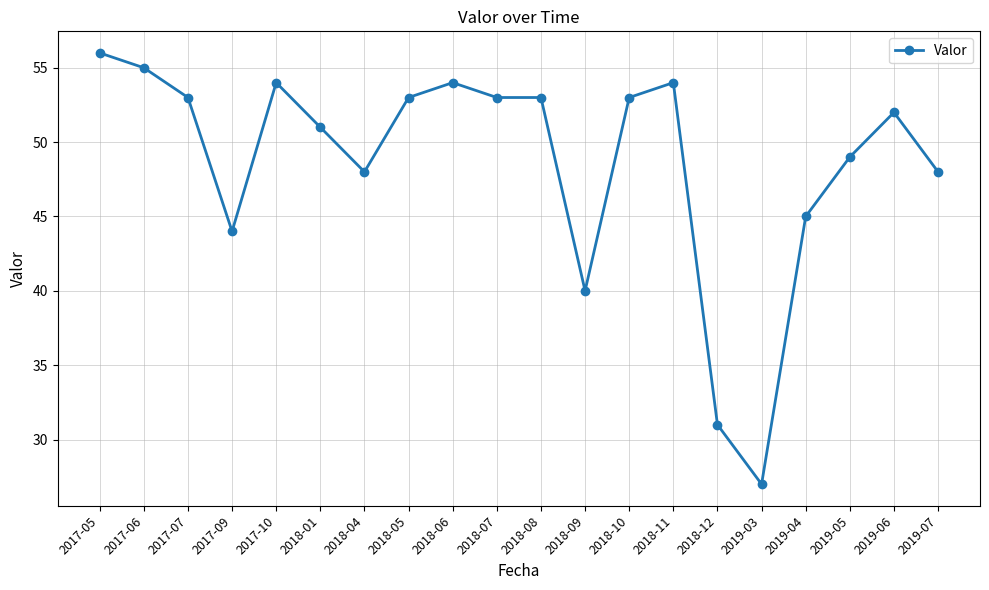

At which label does the data first exceed 53?

2017-05